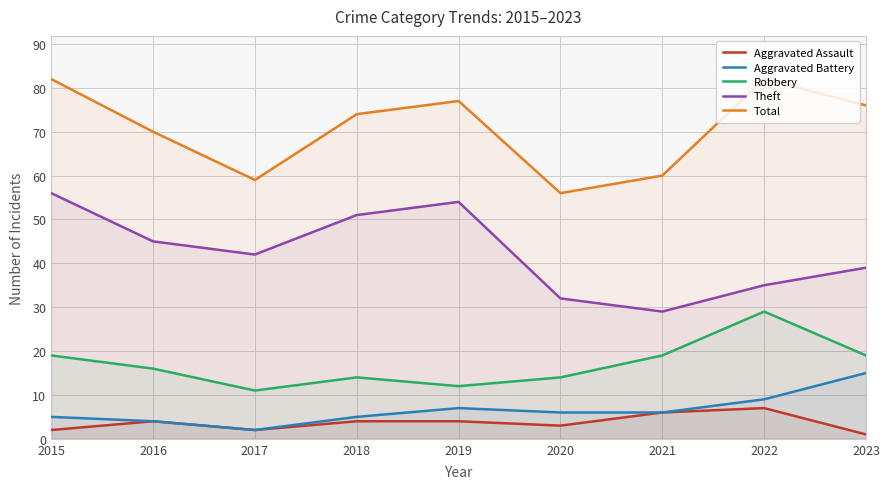

What is the difference between the highest and lowest values at 2022?

75